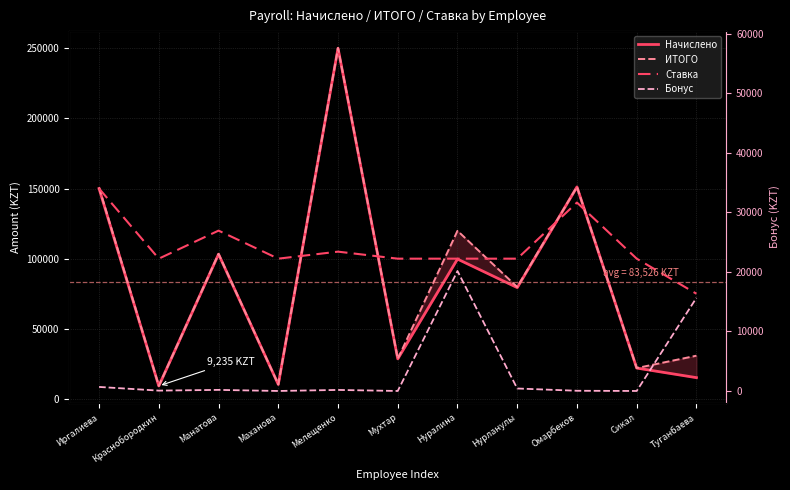

What is the difference between the highest and lowest values at Краснобородкин?

99940